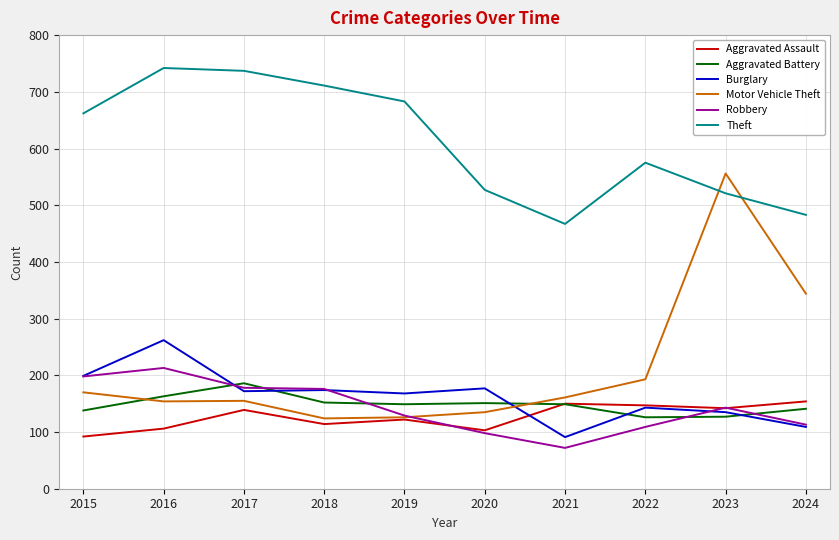

True or false: Burglary and Aggravated Assault cross at least once.

True